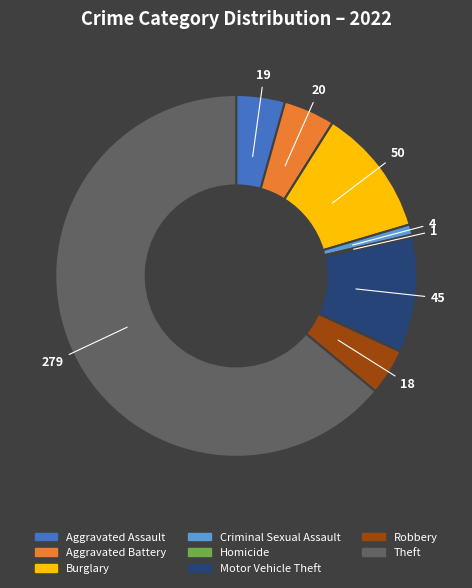

Is there a majority slice in this chart?

Yes